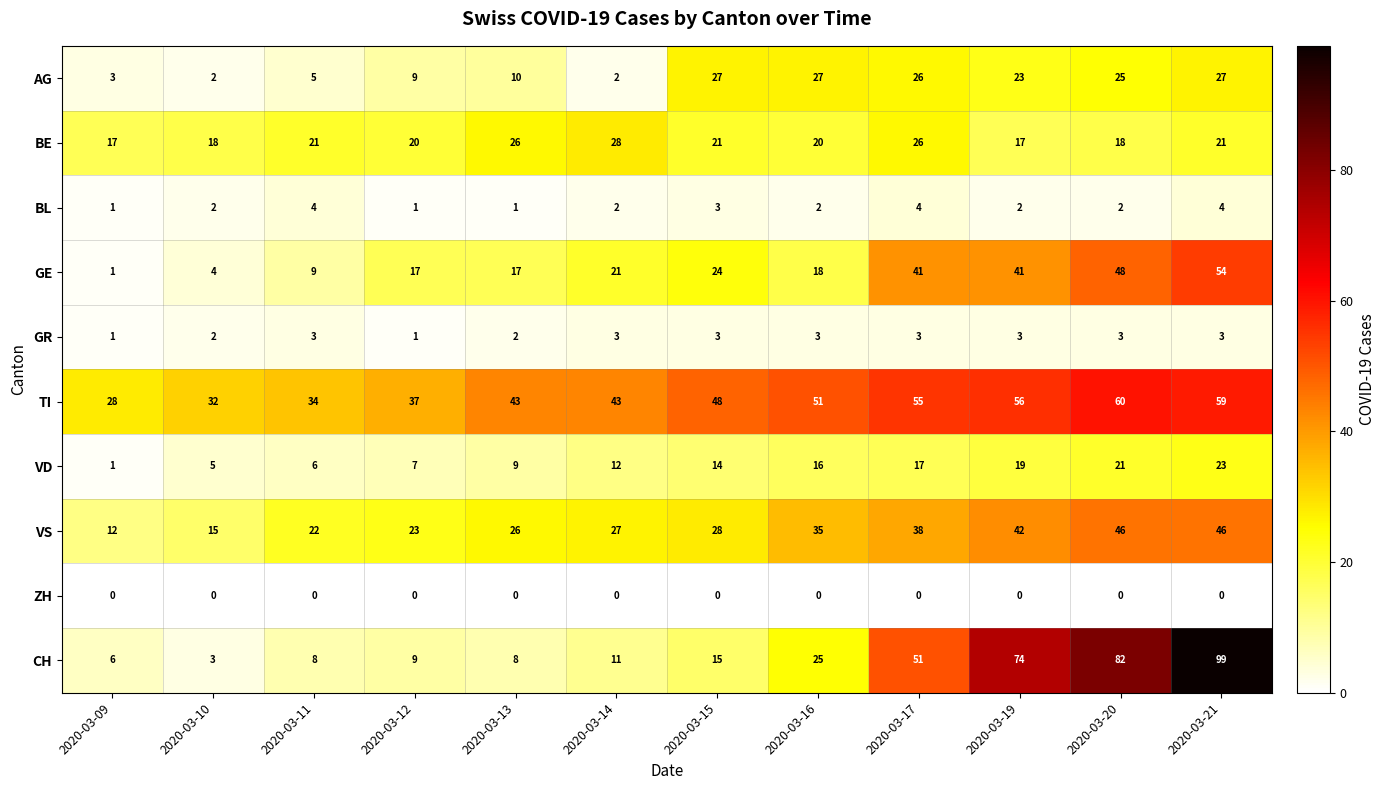

What is the total value across all series at 2020-03-20?

305